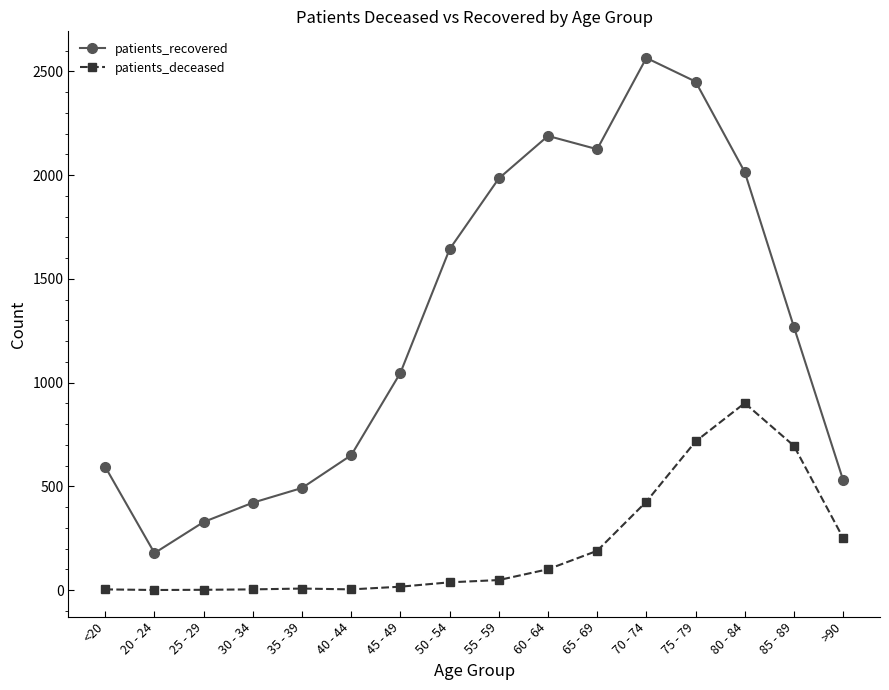

True or false: patients_recovered and patients_deceased cross at least once.

False